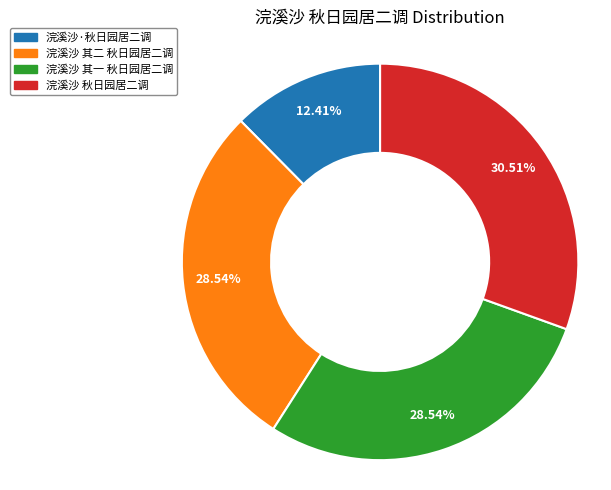

Is it true that 浣溪沙 其一 秋日园居二调 is 29% of the pie?

True